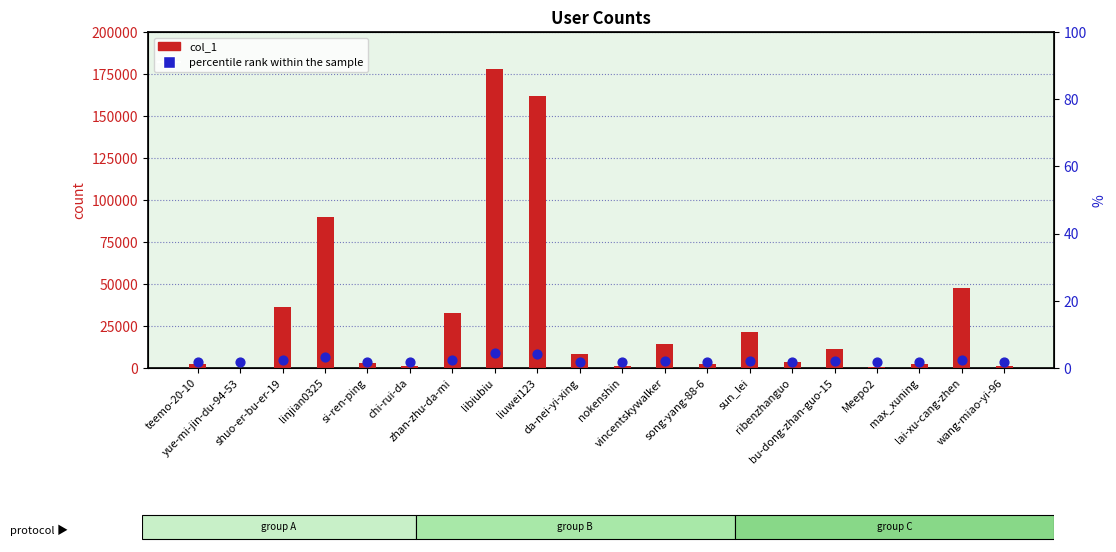

What are all the series names shown in the legend?

col_1, percentile rank within the sample